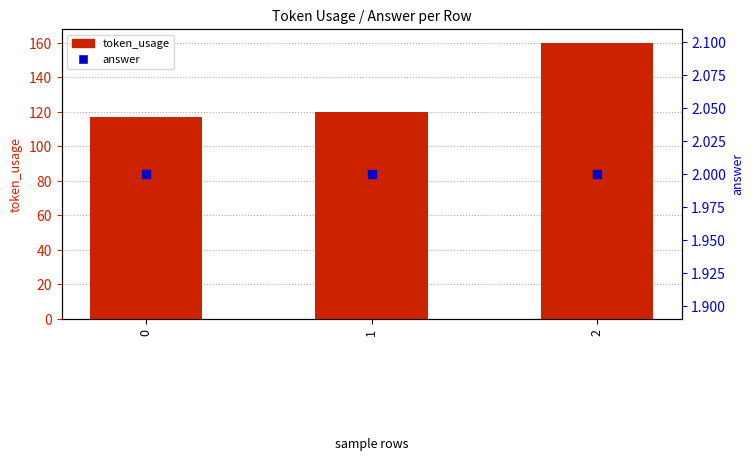

At which category is the sum across all series the highest?

2